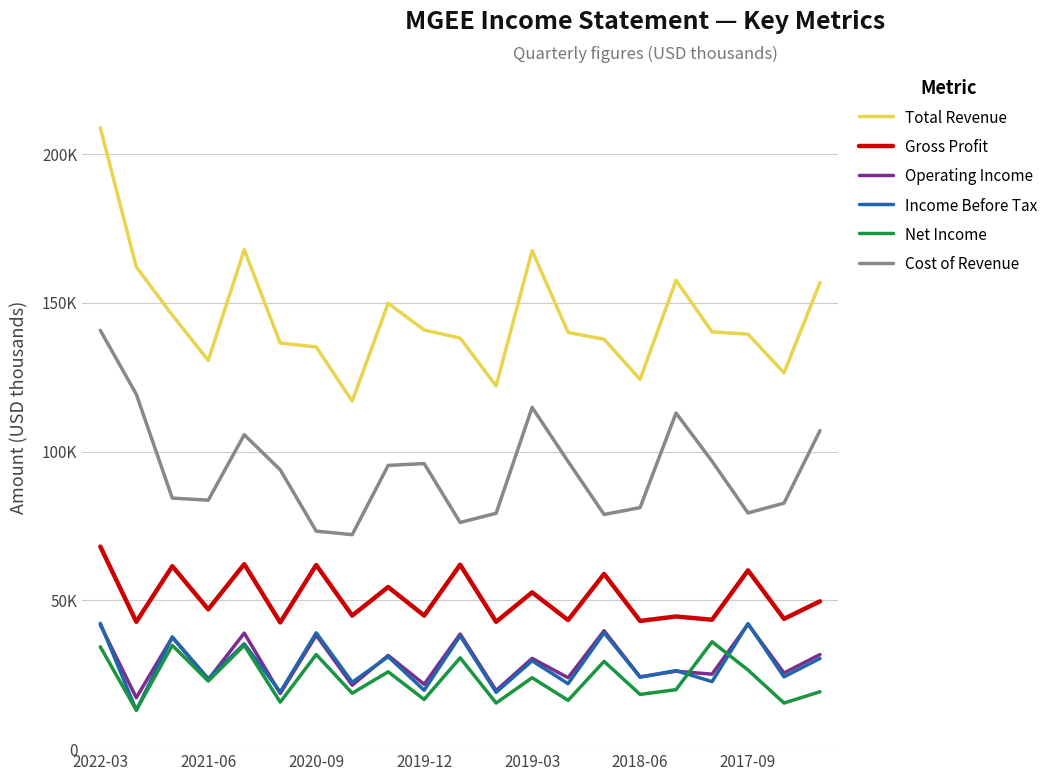

Reading left to right, transcribe all the data shown in this chart.

Total Revenue: 208900	162100	145900	130700	167900	136500	135200	117000	149900	140900	138200	122100	167600	140100	137800	124300	157600	140300	139500	126500	156800
Gross Profit: 68100	42800	61500	47000	62200	42600	61900	44900	54500	44900	62000	42800	52700	43400	58900	43100	44600	43500	60100	43800	49700
Operating Income: 41800	17300	37600	23400	39000	18700	38300	21500	31500	21800	38700	19700	30500	24000	39800	24300	26200	25200	42000	25600	31800
Income Before Tax: 42300	13100	37700	23700	35400	19200	39100	22500	31100	19800	38100	19100	29700	22000	39100	24200	26400	22700	42200	24300	30500
Net Income: 34400	13100	34900	22900	34900	15800	31800	18800	26000	16700	30700	15500	24000	16400	29500	18400	20000	36100	26600	15500	19300
Cost of Revenue: 140800	119300	84400	83700	105700	93900	73300	72100	95400	96000	76200	79300	114900	96700	78900	81200	113000	96800	79400	82700	107100